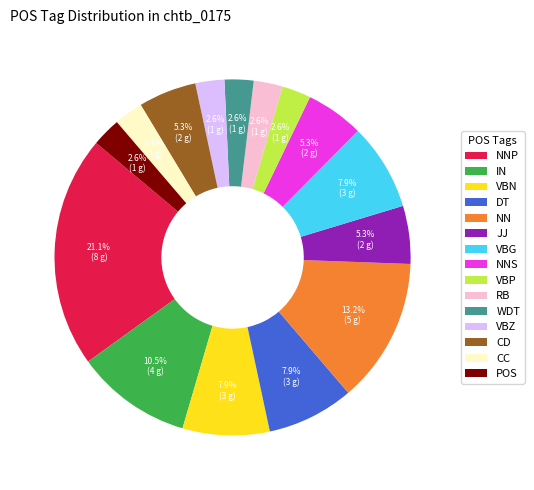

How many slices are in this pie chart?

15